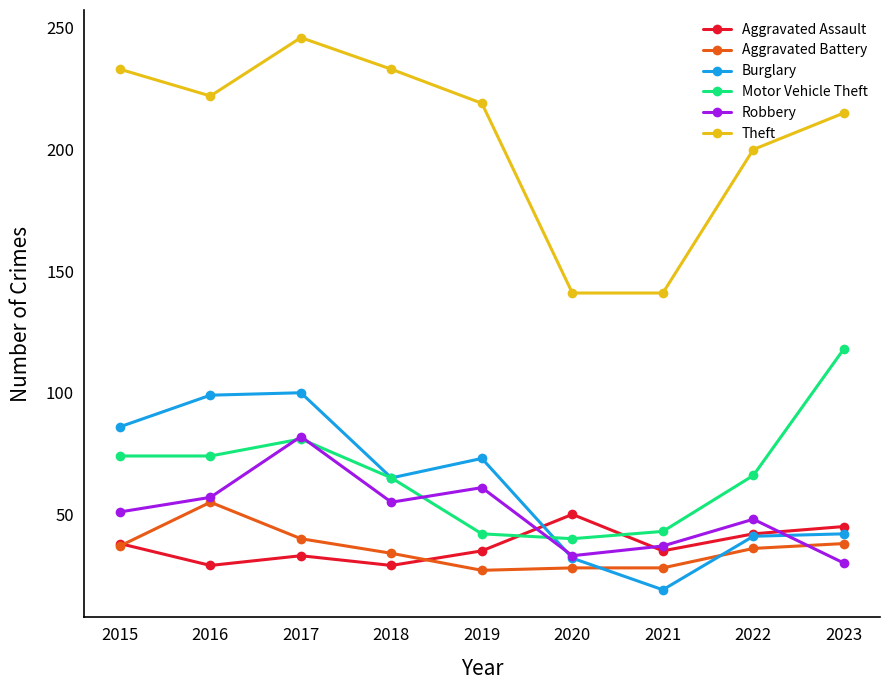

How many lines are shown in the chart?

6